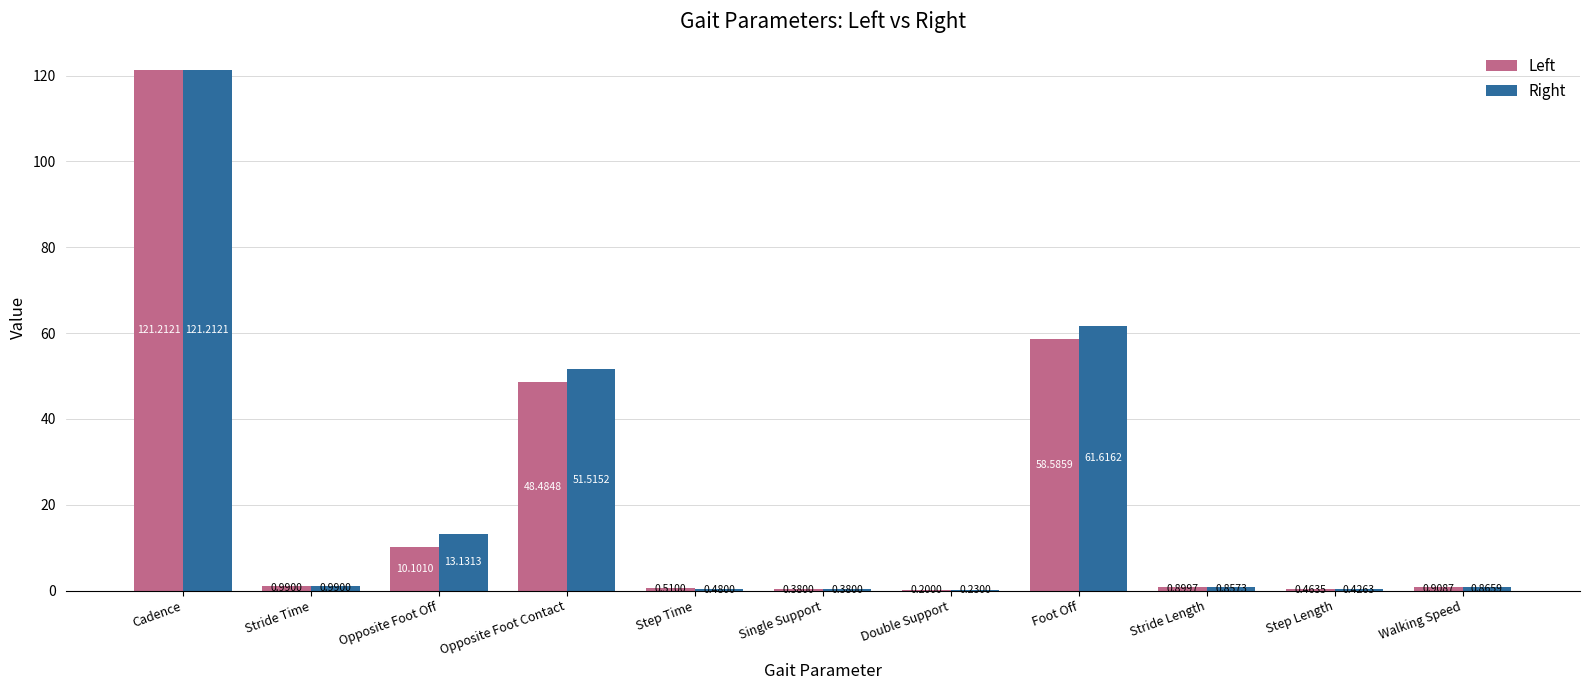

Which label corresponds to the largest value in the chart?

Cadence